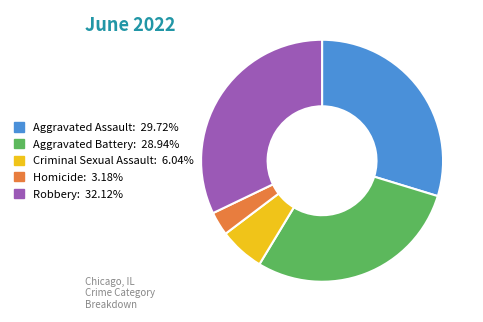

Does Aggravated Assault: 29.72% account for over 50% of the chart?

No